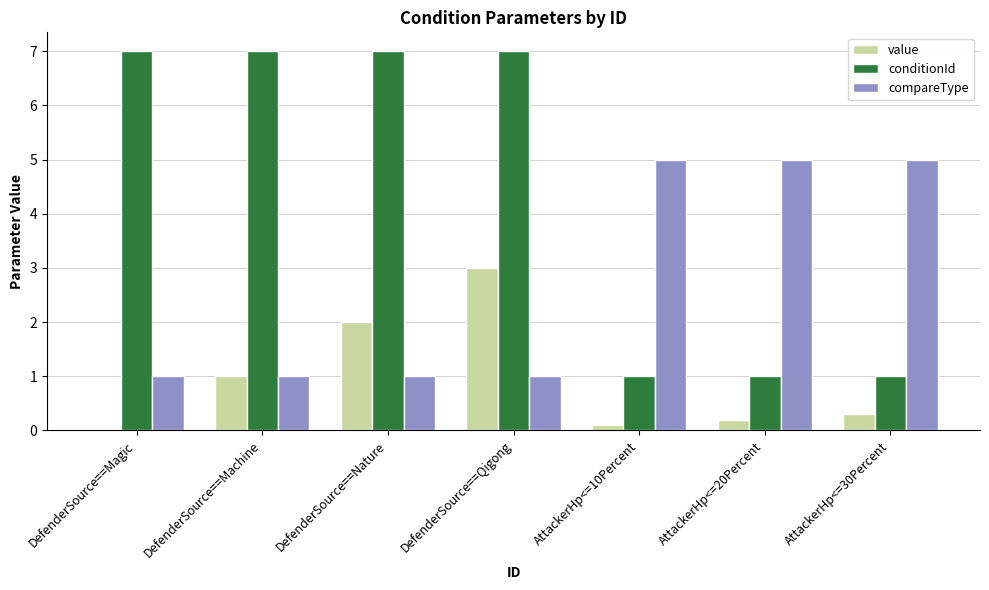

Reading left to right, extract all data points from this chart.

value: DefenderSource==Magic=0.0	DefenderSource==Machine=1.0	DefenderSource==Nature=2.0	DefenderSource==Qigong=3.0	AttackerHp<=10Percent=0.1	AttackerHp<=20Percent=0.2	AttackerHp<=30Percent=0.3
conditionId: DefenderSource==Magic=7.0	DefenderSource==Machine=7.0	DefenderSource==Nature=7.0	DefenderSource==Qigong=7.0	AttackerHp<=10Percent=1.0	AttackerHp<=20Percent=1.0	AttackerHp<=30Percent=1.0
compareType: DefenderSource==Magic=1.0	DefenderSource==Machine=1.0	DefenderSource==Nature=1.0	DefenderSource==Qigong=1.0	AttackerHp<=10Percent=5.0	AttackerHp<=20Percent=5.0	AttackerHp<=30Percent=5.0